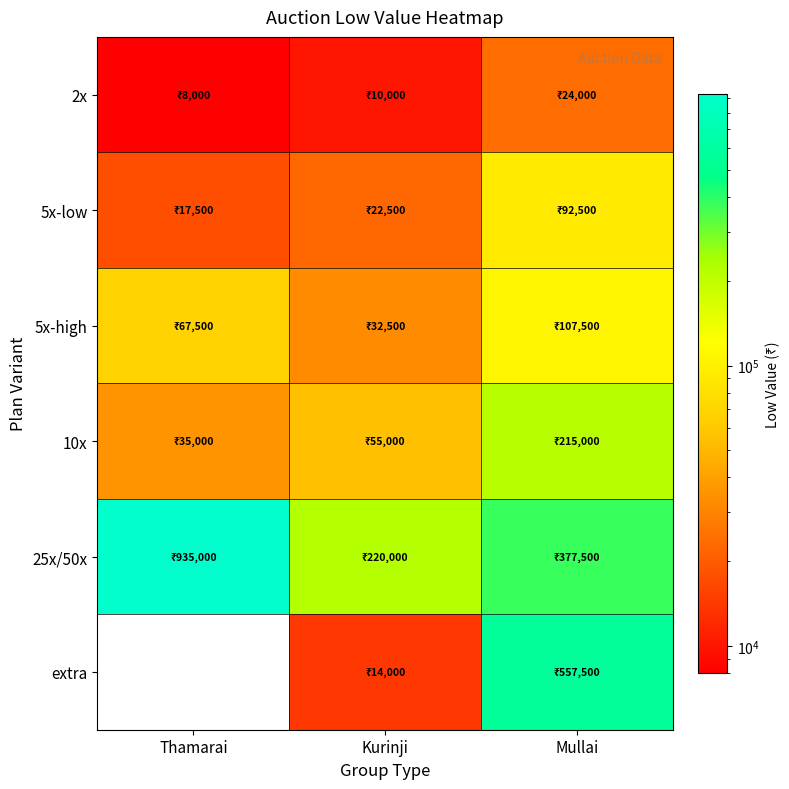

What is the smallest value displayed?

8000.0